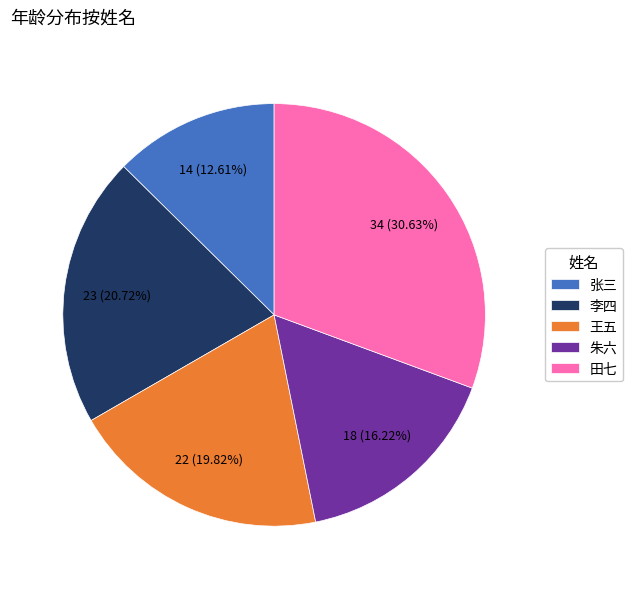

Rank the categories by value from lowest to highest.

张三, 朱六, 王五, 李四, 田七